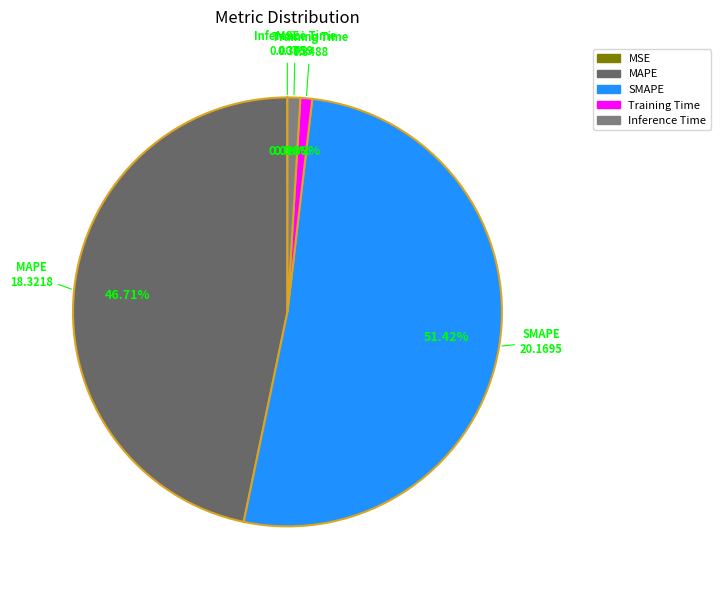

Which slice is the largest?

SMAPE